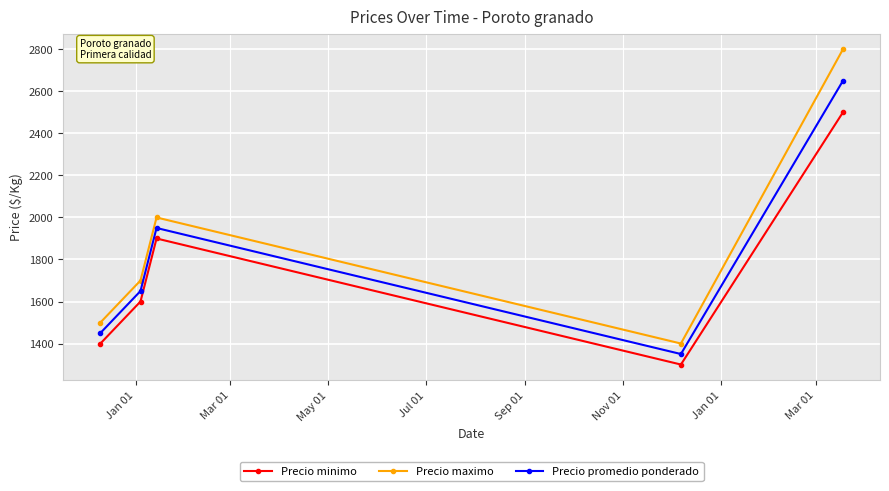

What is the minimum value shown in the chart?

1300